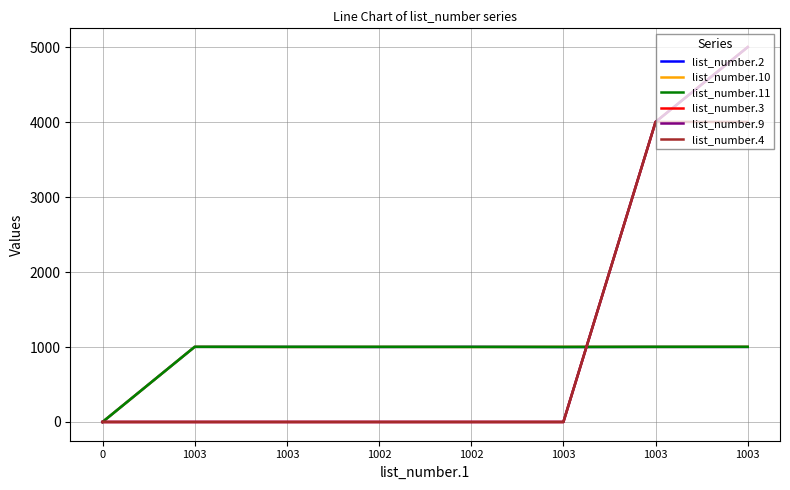

Is it true that list_number.11 equals 1451 at 1002?

False